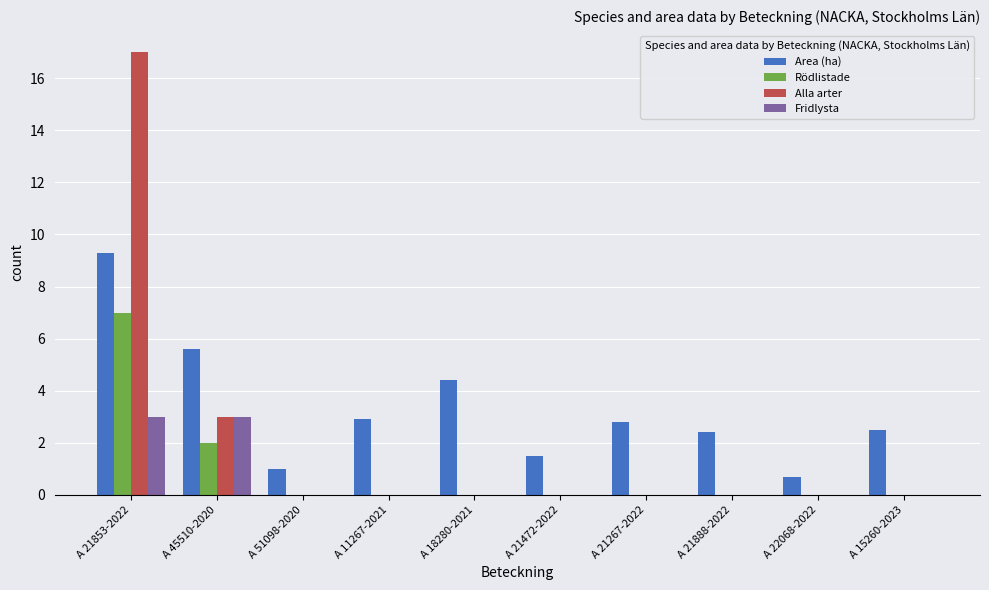

Is it true that Rödlistade equals -3.7 at A 21472-2022?

False